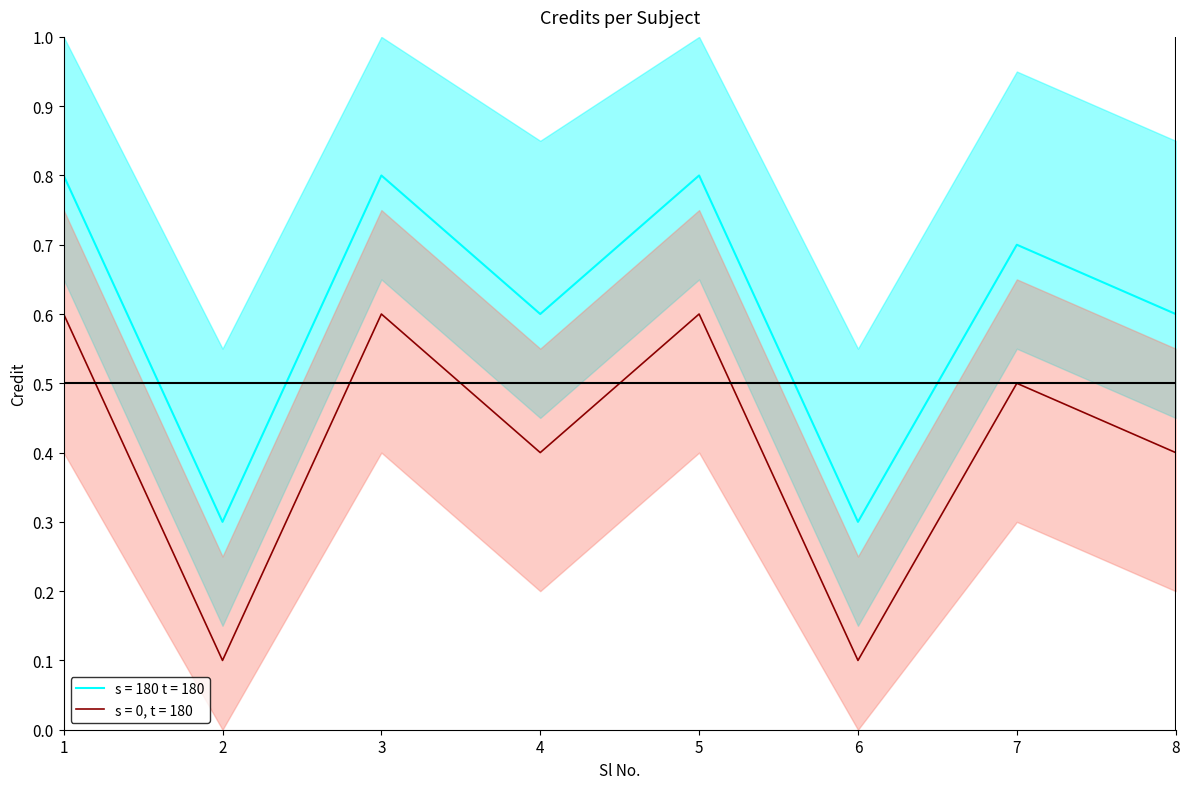

What is the average value?

0.6